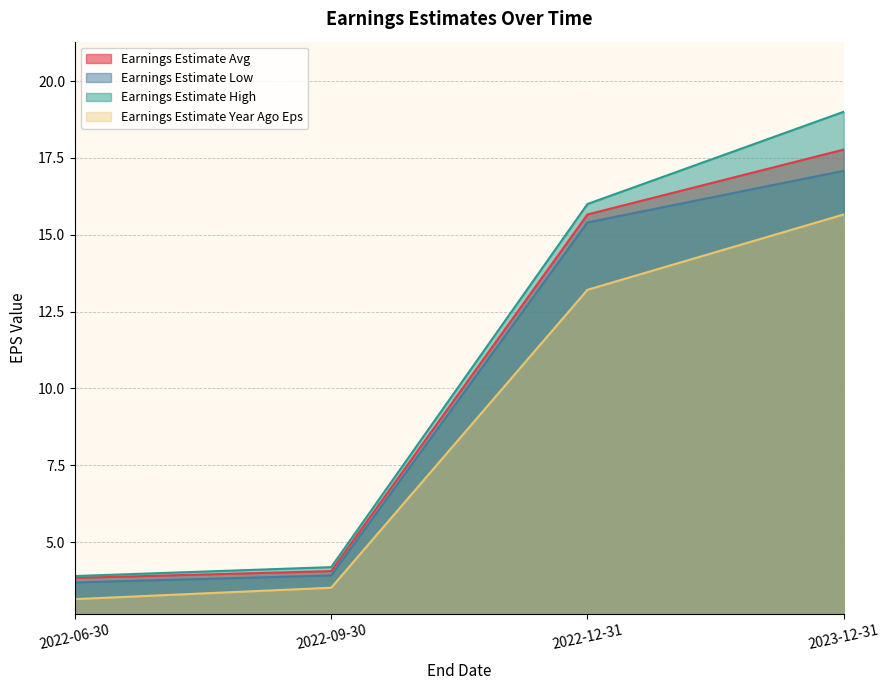

Rank the series at 2023-12-31 from lowest to highest value.

Earnings Estimate Year Ago Eps, Earnings Estimate Low, Earnings Estimate Avg, Earnings Estimate High